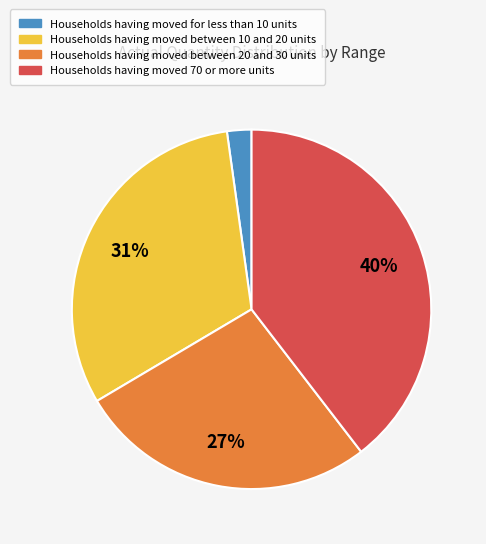

Is there any slice that represents more than half of the pie?

No